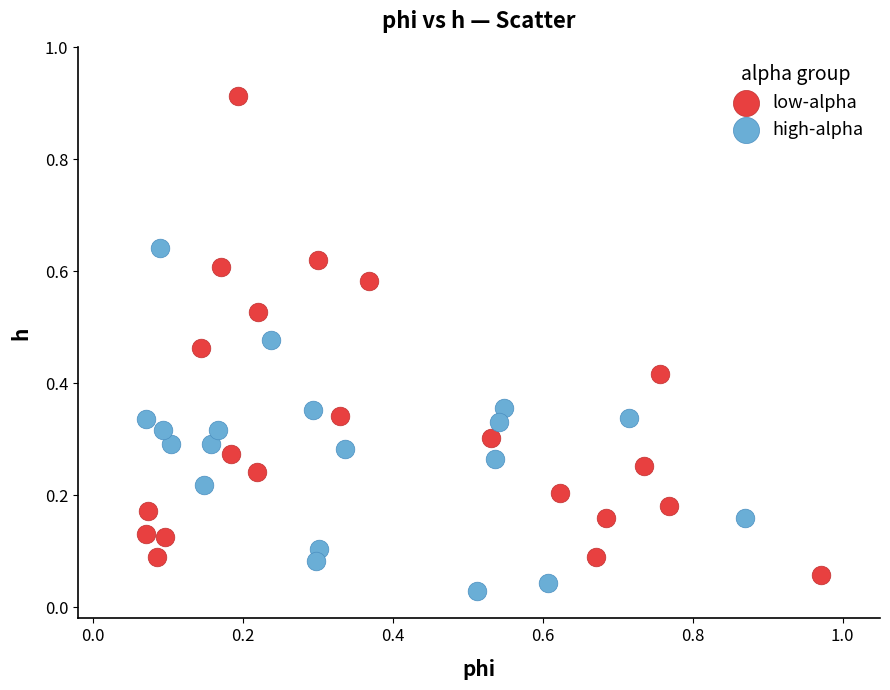

Which series has the largest Y range (max minus min)?

low-alpha